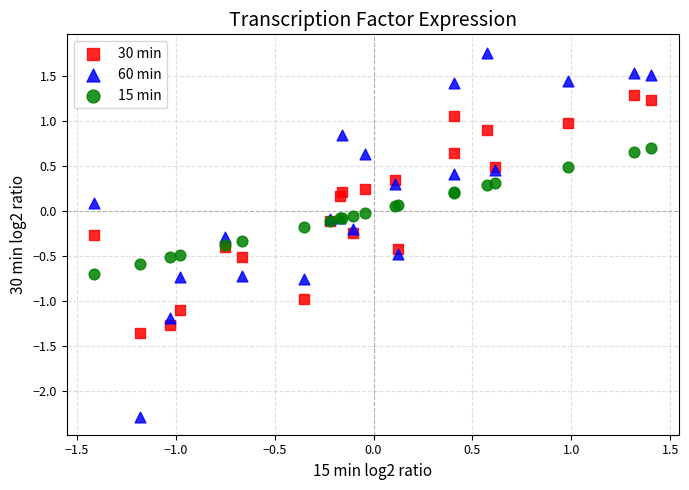

Which series has the widest spread of Y values?

60 min